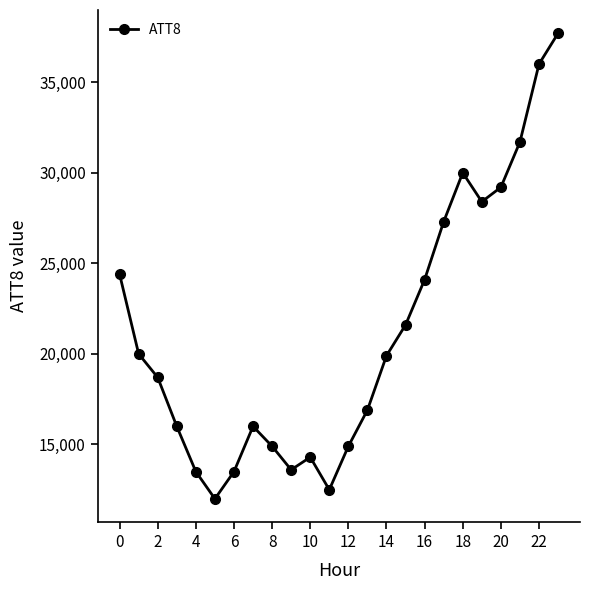

How many interior local peaks (higher than both neighbors) does the data have?

3